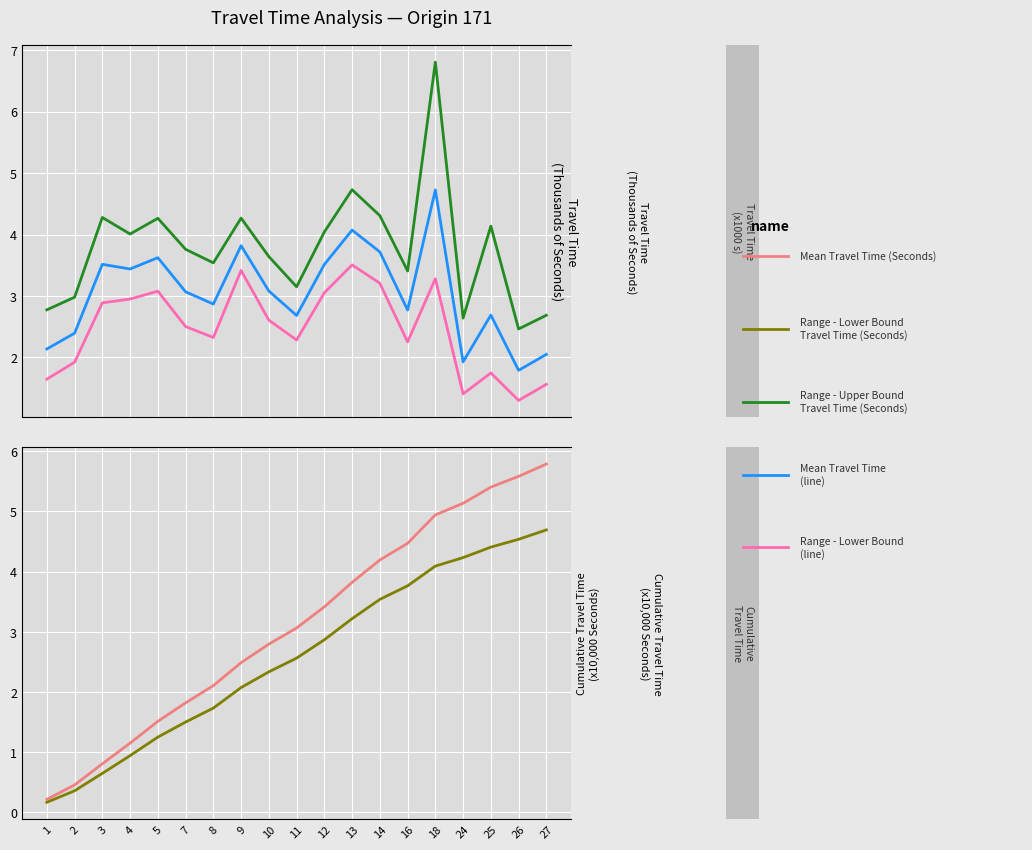

The Range - Lower Bound Travel Time (Seconds) series shows 7.6 at 25. True or false?

False